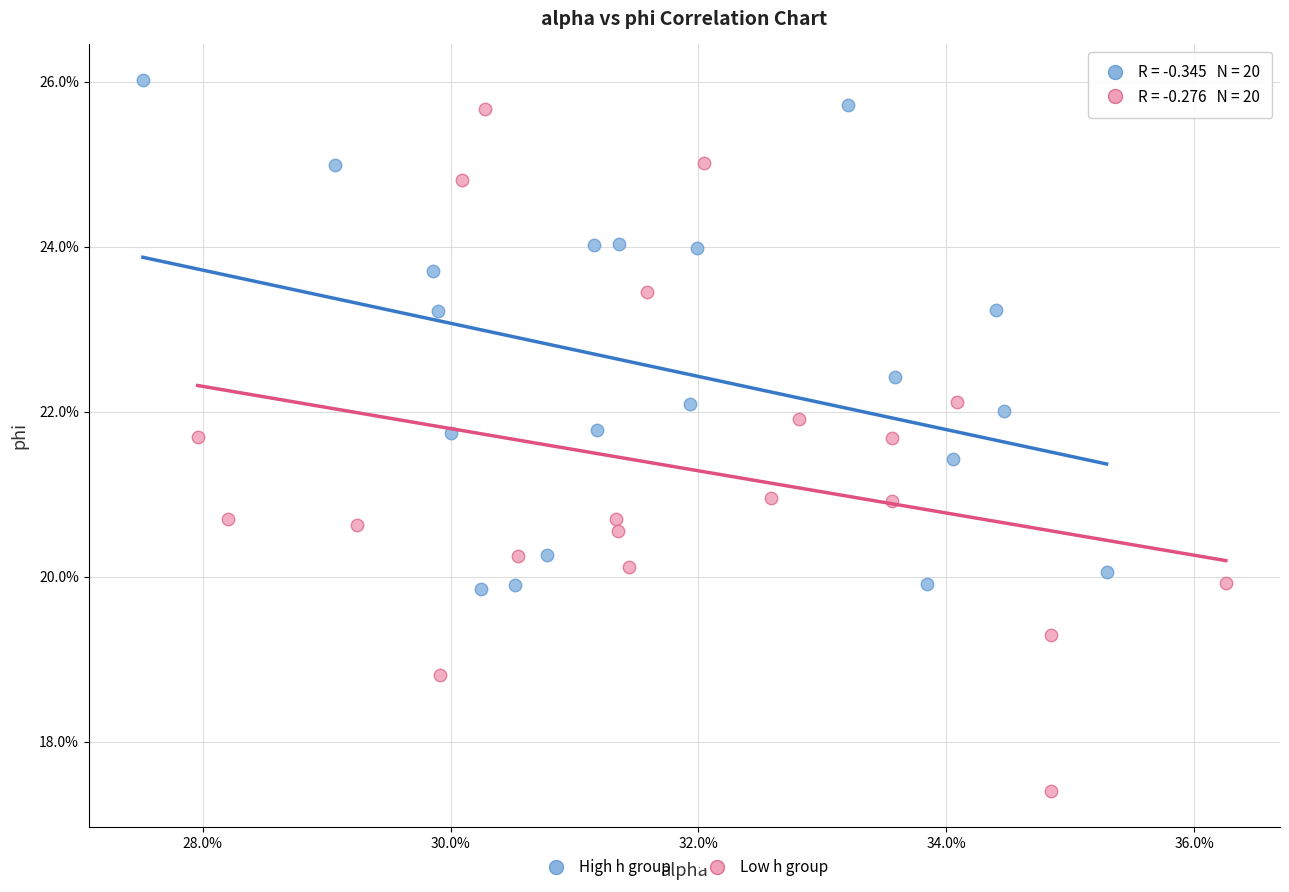

Which series reaches the maximum Y coordinate?

High h group